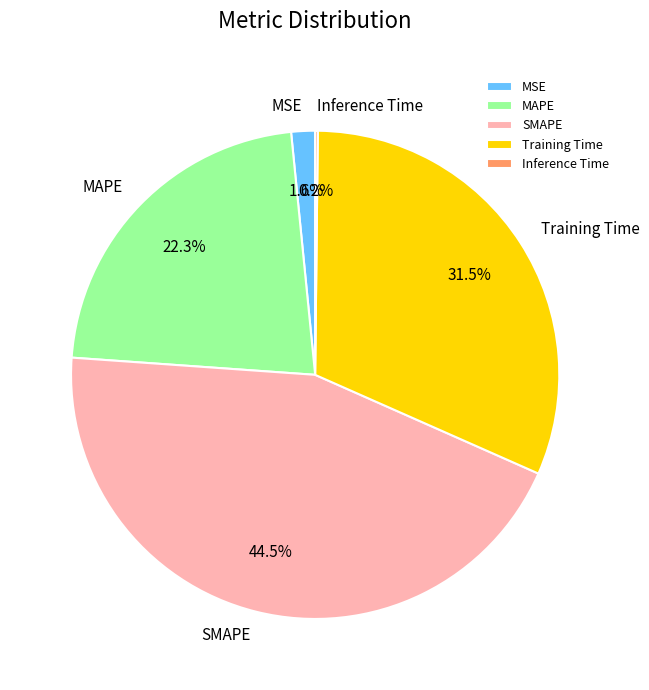

Between SMAPE and MSE, which is larger?

SMAPE